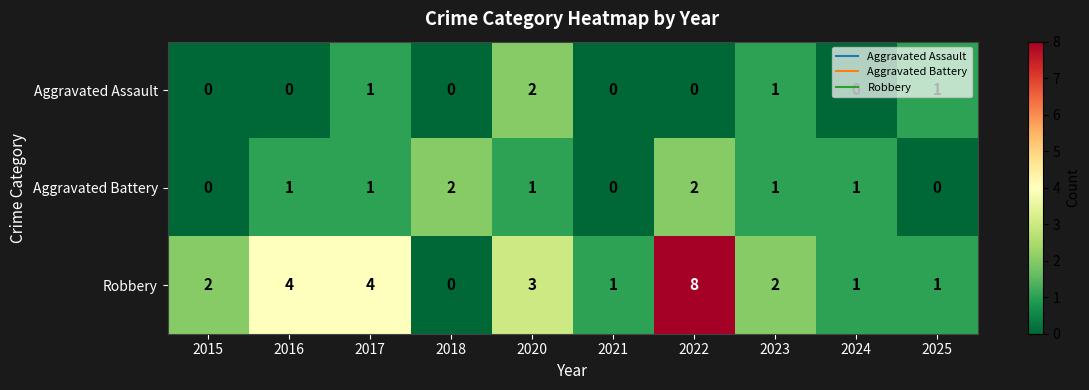

Which series has the widest spread of values?

Robbery